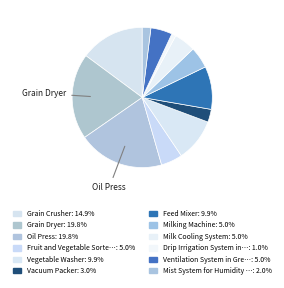

How many segments does this pie chart have?

12